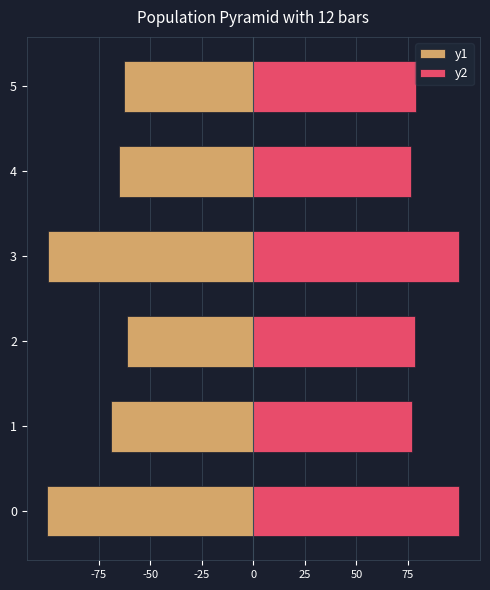

What value does the y2 series have at 3?

100.0